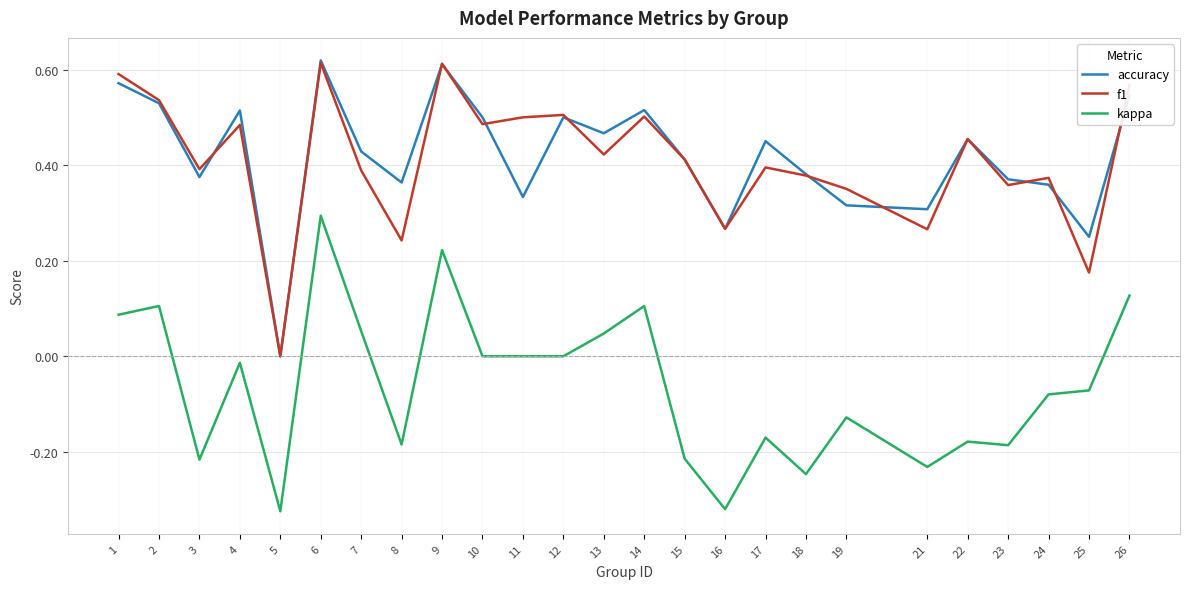

At which category is the sum across all series the highest?

6